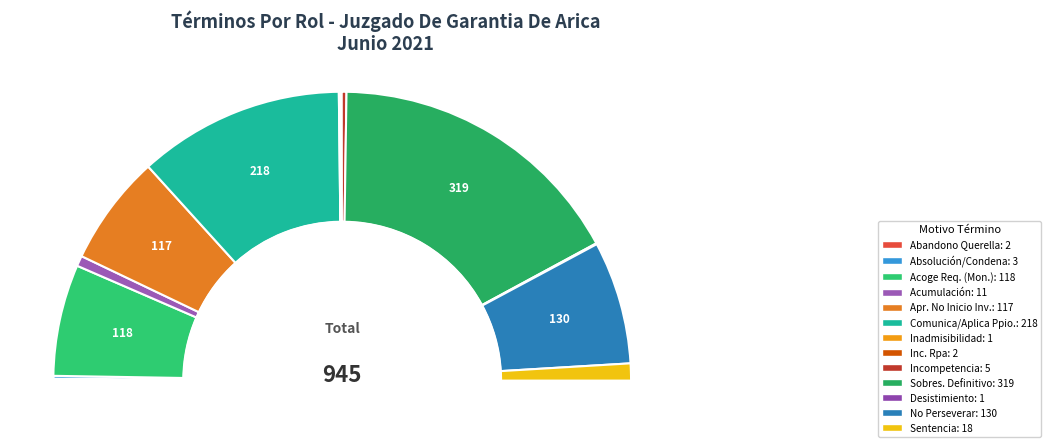

Is Comunica Y/O Aplica Decisión Ppio. the majority of the pie?

No